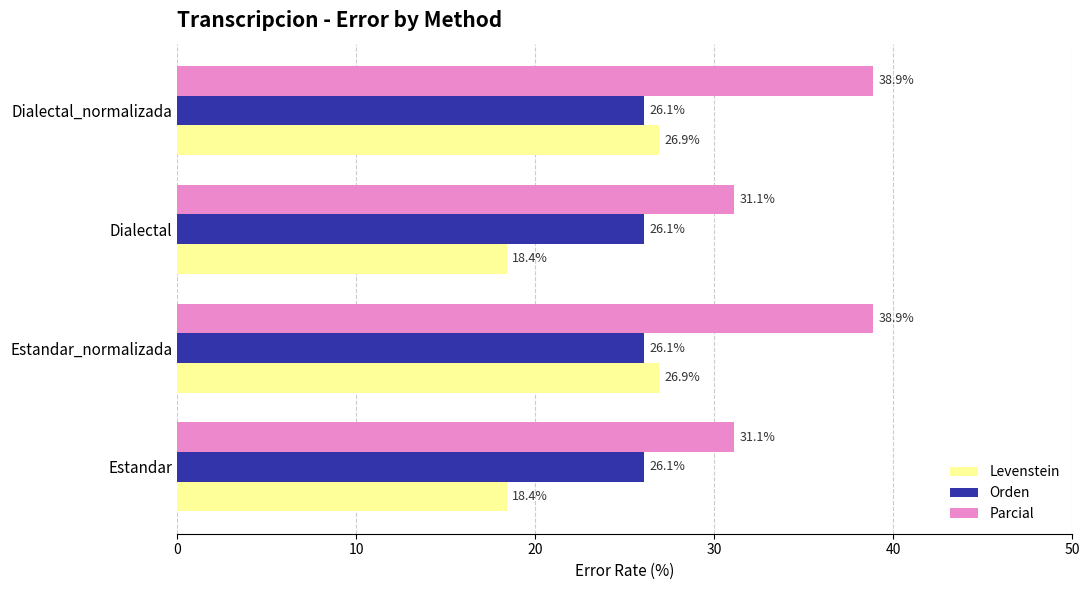

What is the greatest value displayed?

38.9